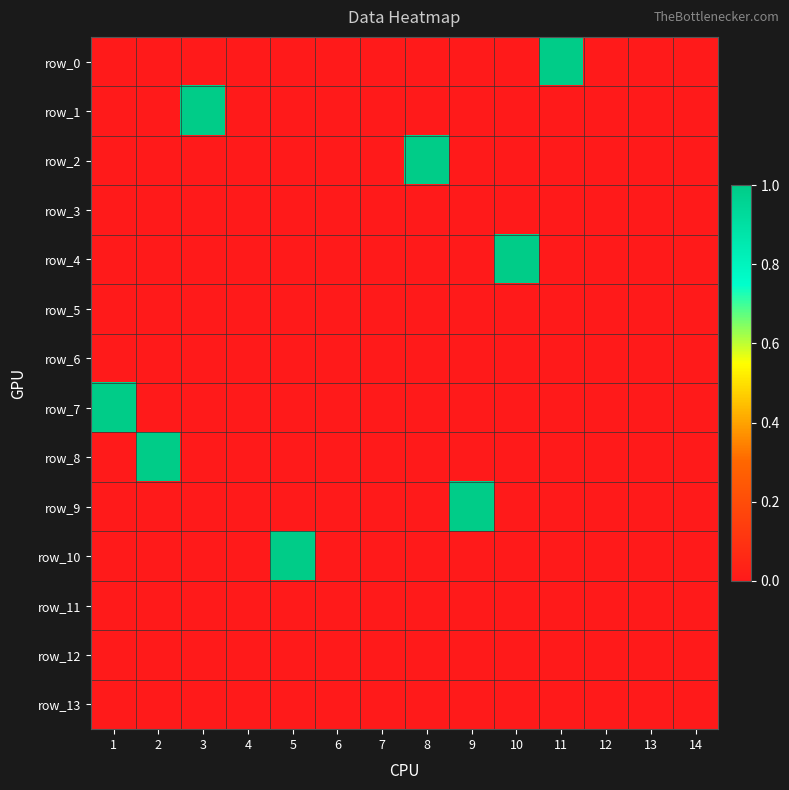

What is the total value across all series at 5?

1